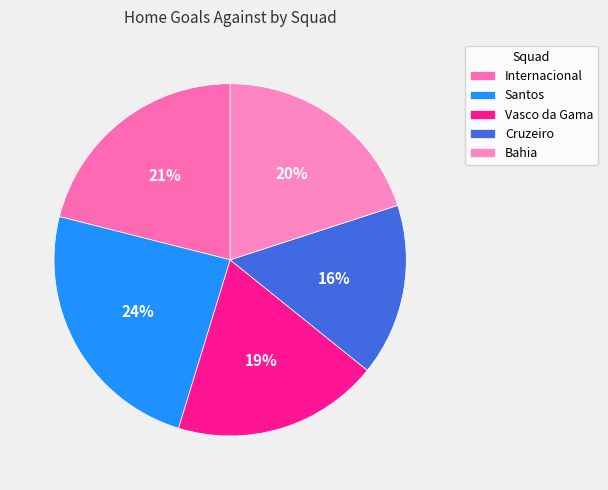

Does any single category account for the majority?

No